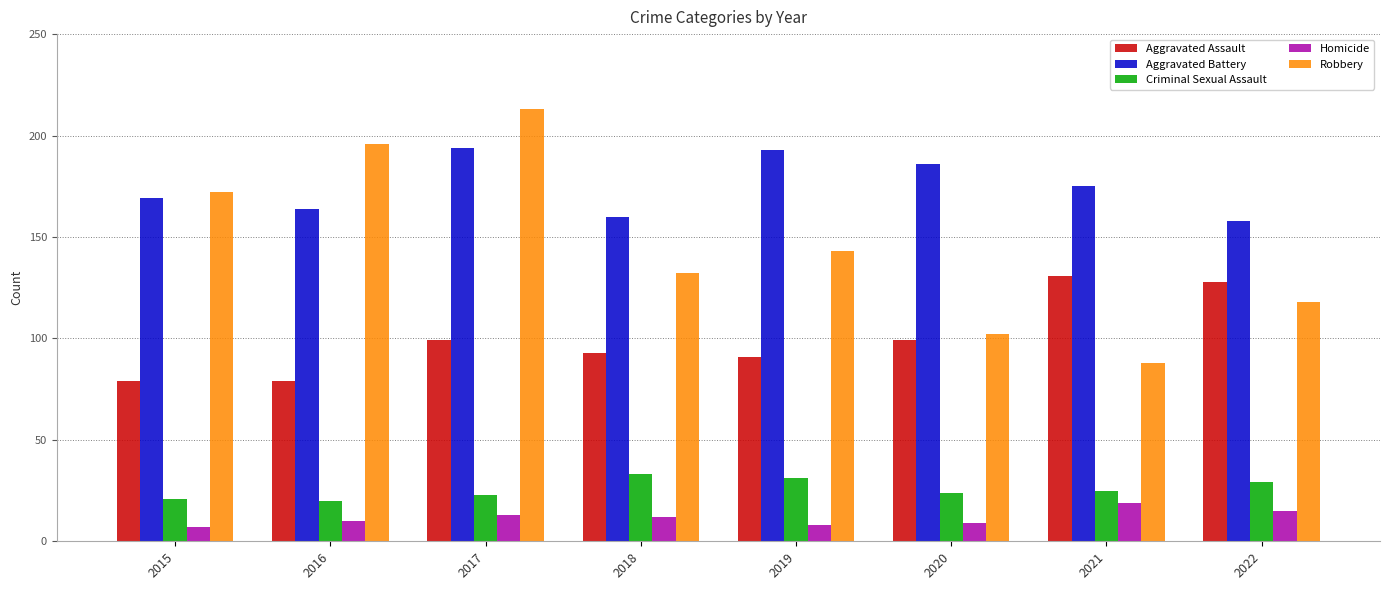

At which label does Robbery reach its minimum?

2021